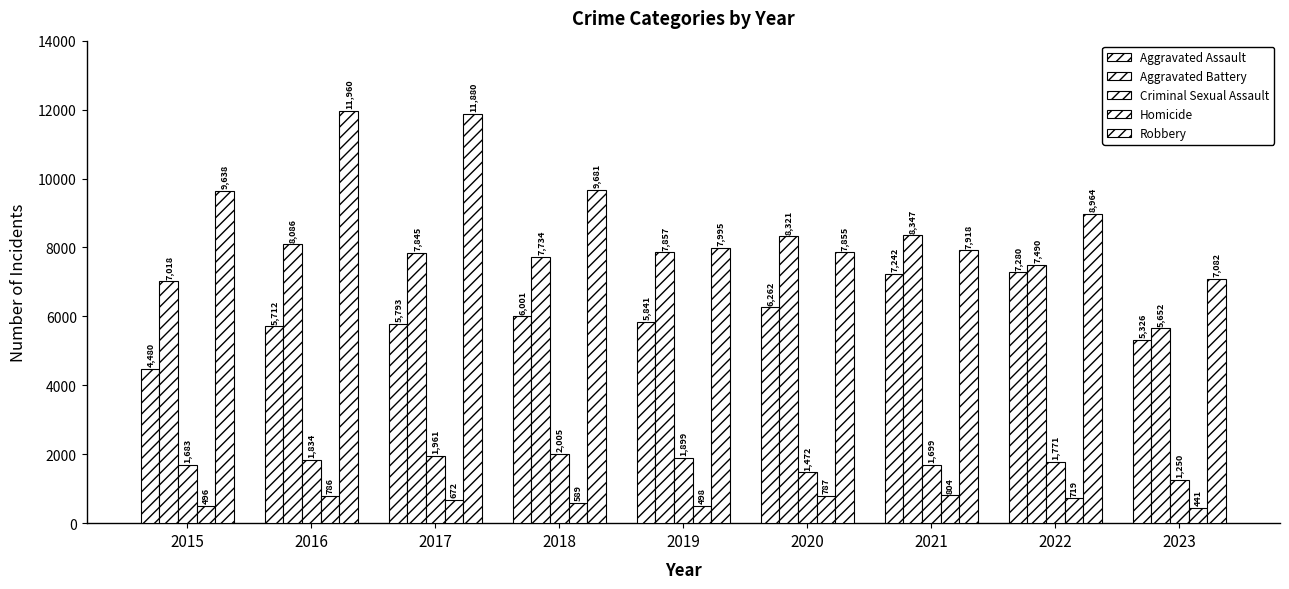

Count the number of categories in the chart.

9